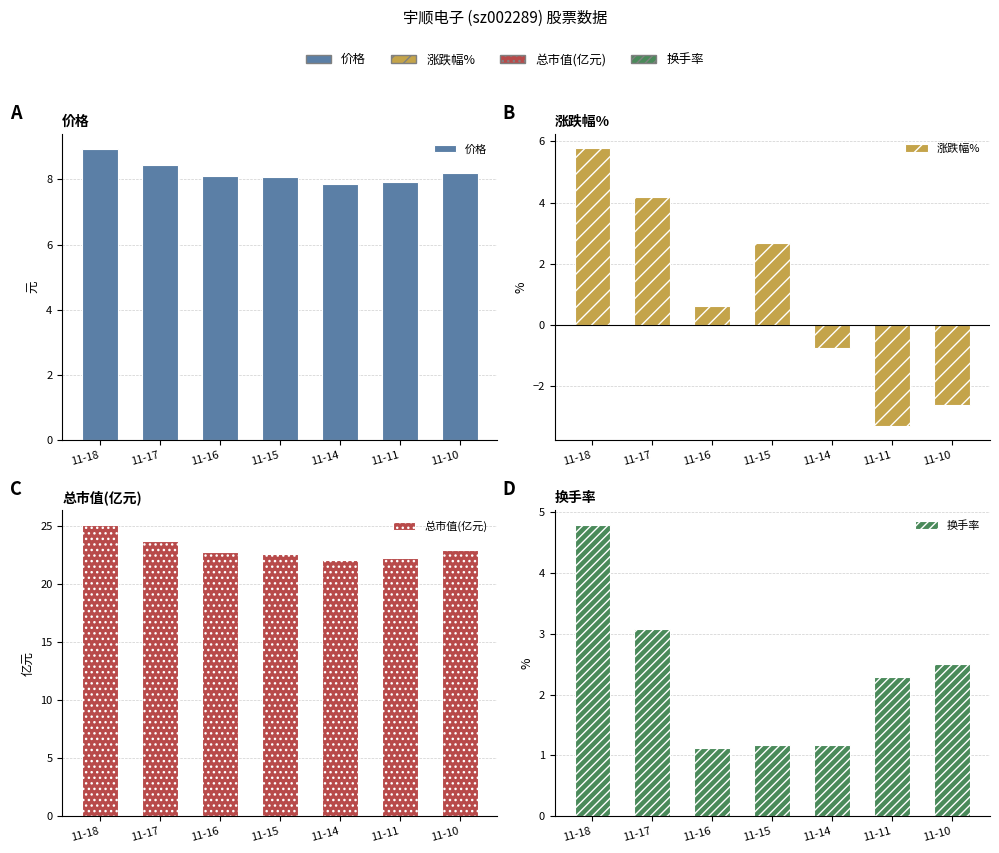

What is the value of the 总市值(亿元) bar at the 6th from the left?

22.2